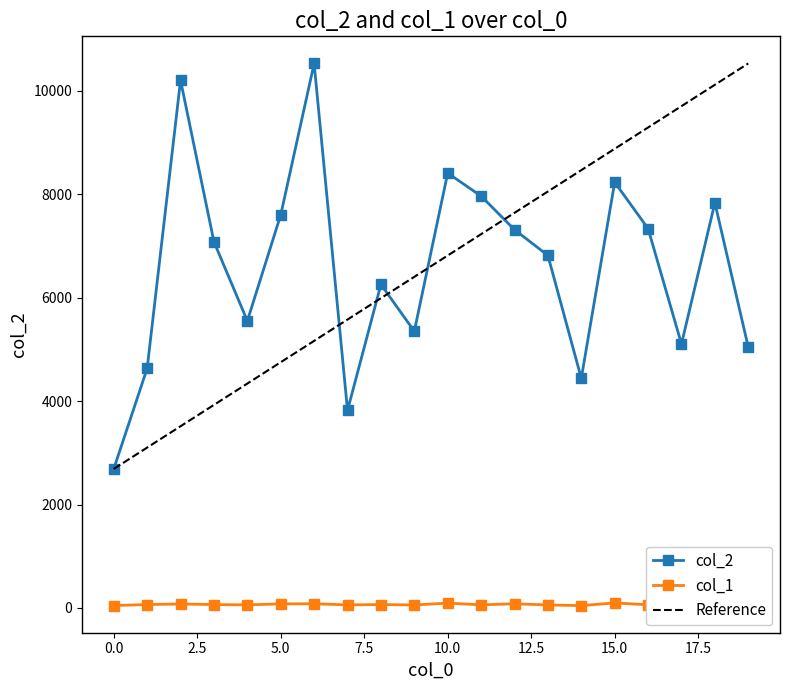

What is the value of the col_1 point at the 14th from the left?

59